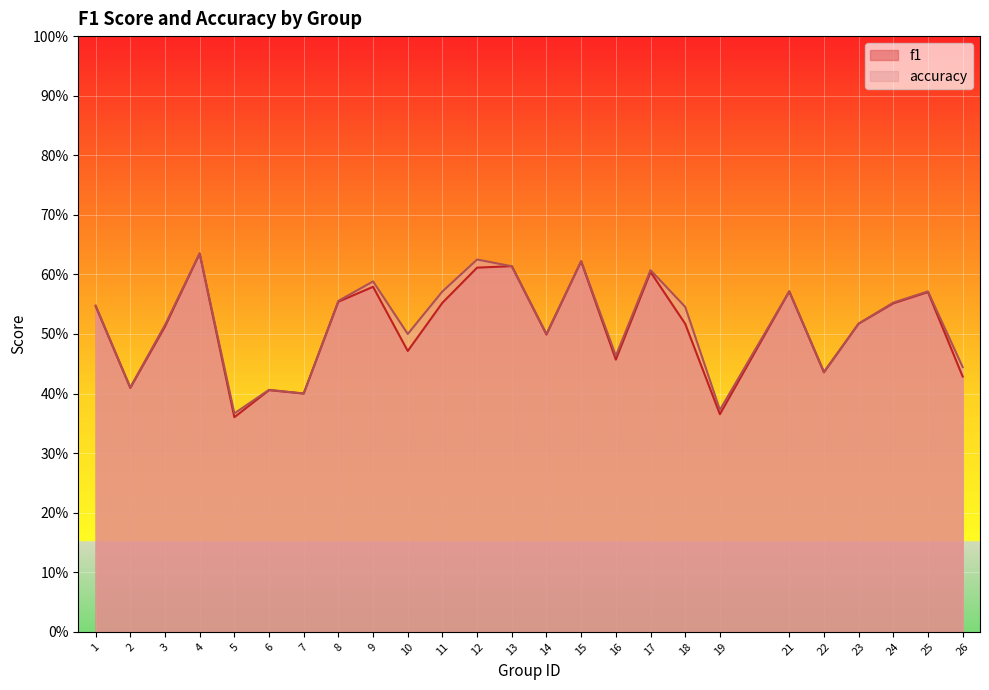

True or false: accuracy has a value of 0.8 at 9.

False